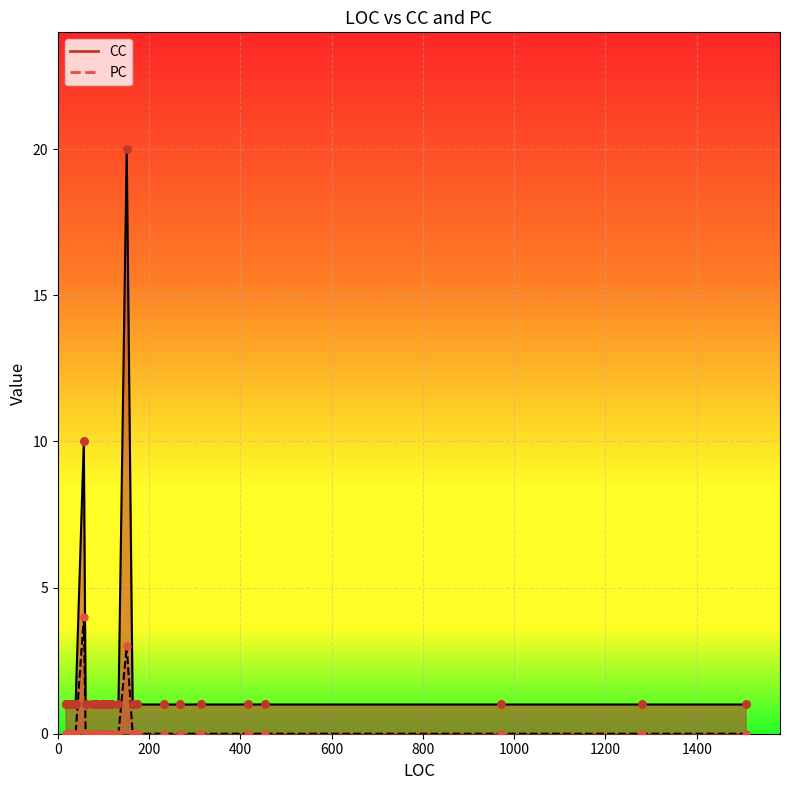

At how many categories does at least one series exceed 15?

1